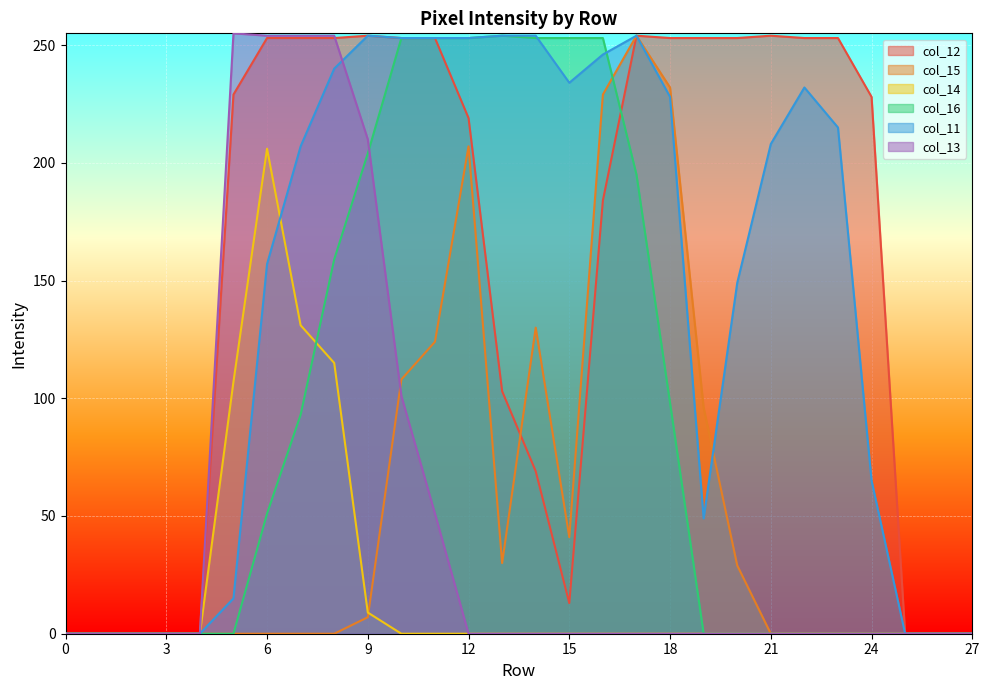

What is the total value across all series at 23?

468